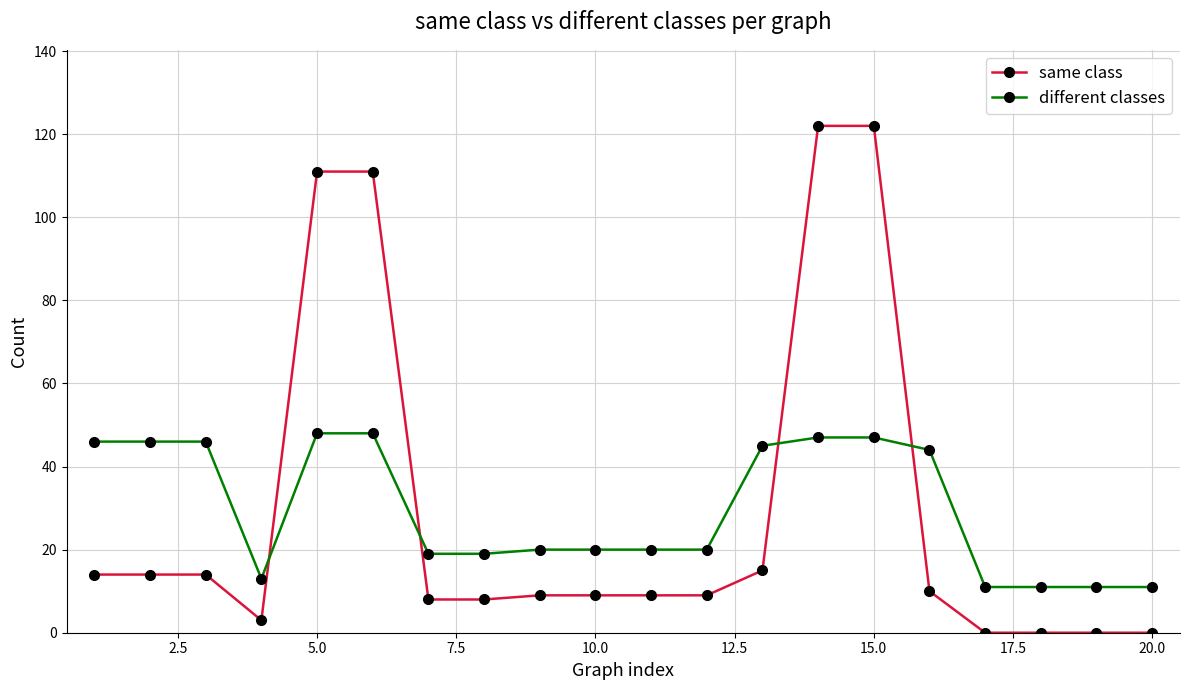

Which series has the largest range (max minus min)?

same class